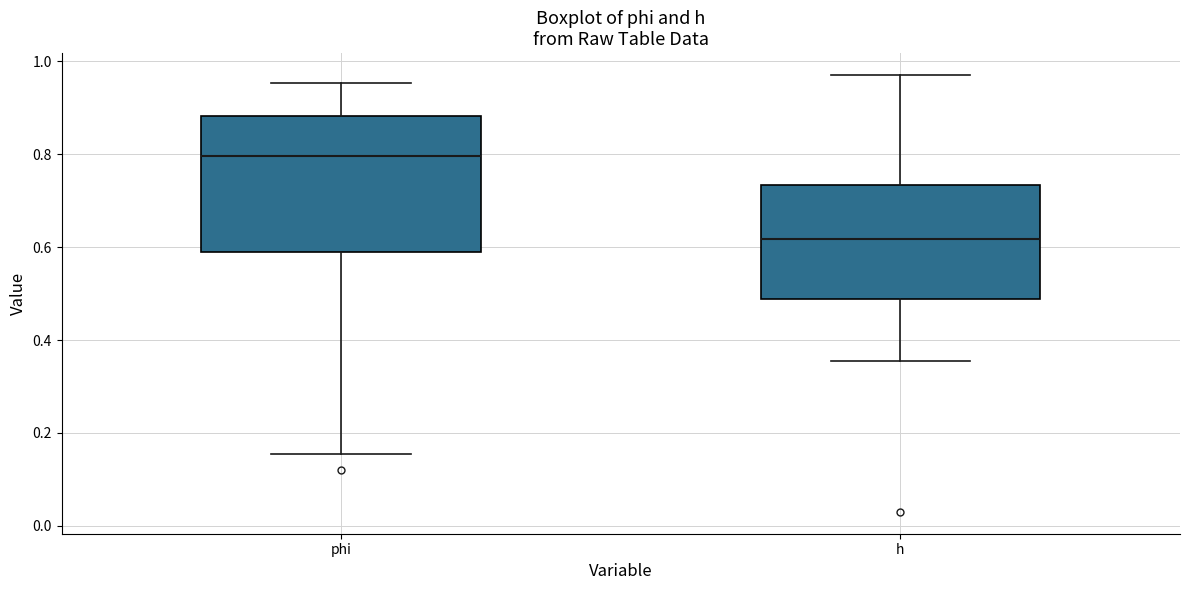

Where is the upper edge of the box for phi on the y-axis? The values are not printed on the chart, so give them approximately, as read against the axis.

0.88